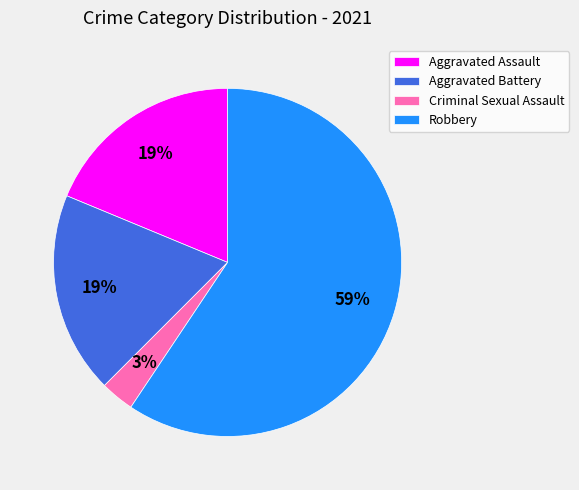

The Aggravated Battery slice represents 19% of the pie. True or false?

True